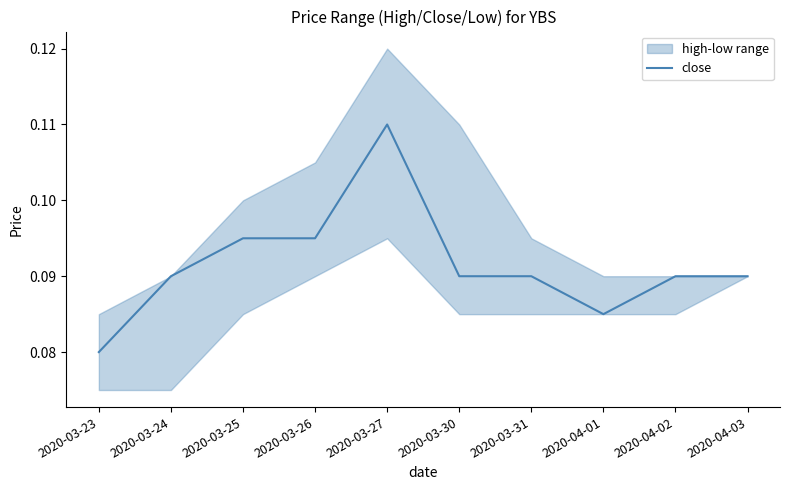

At which category does the data reach its first local valley?

2020-04-01